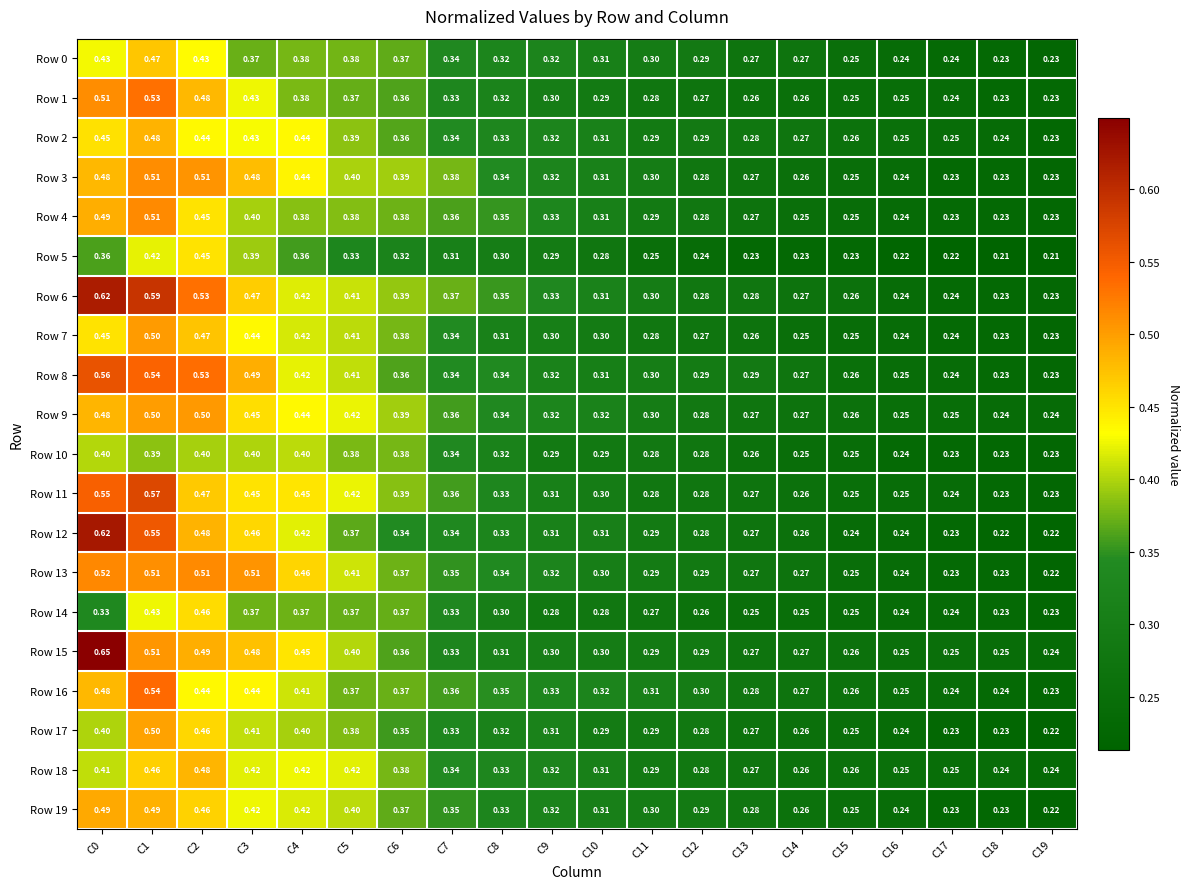

Count the number of categories in the chart.

20